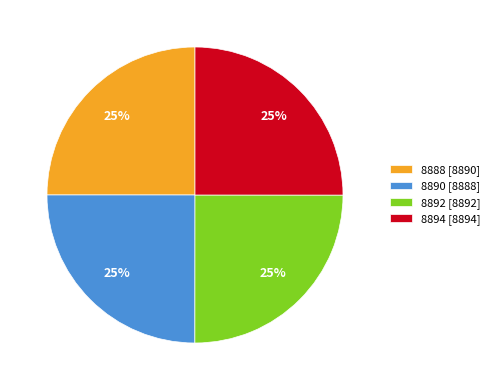

Does any single category account for the majority?

No